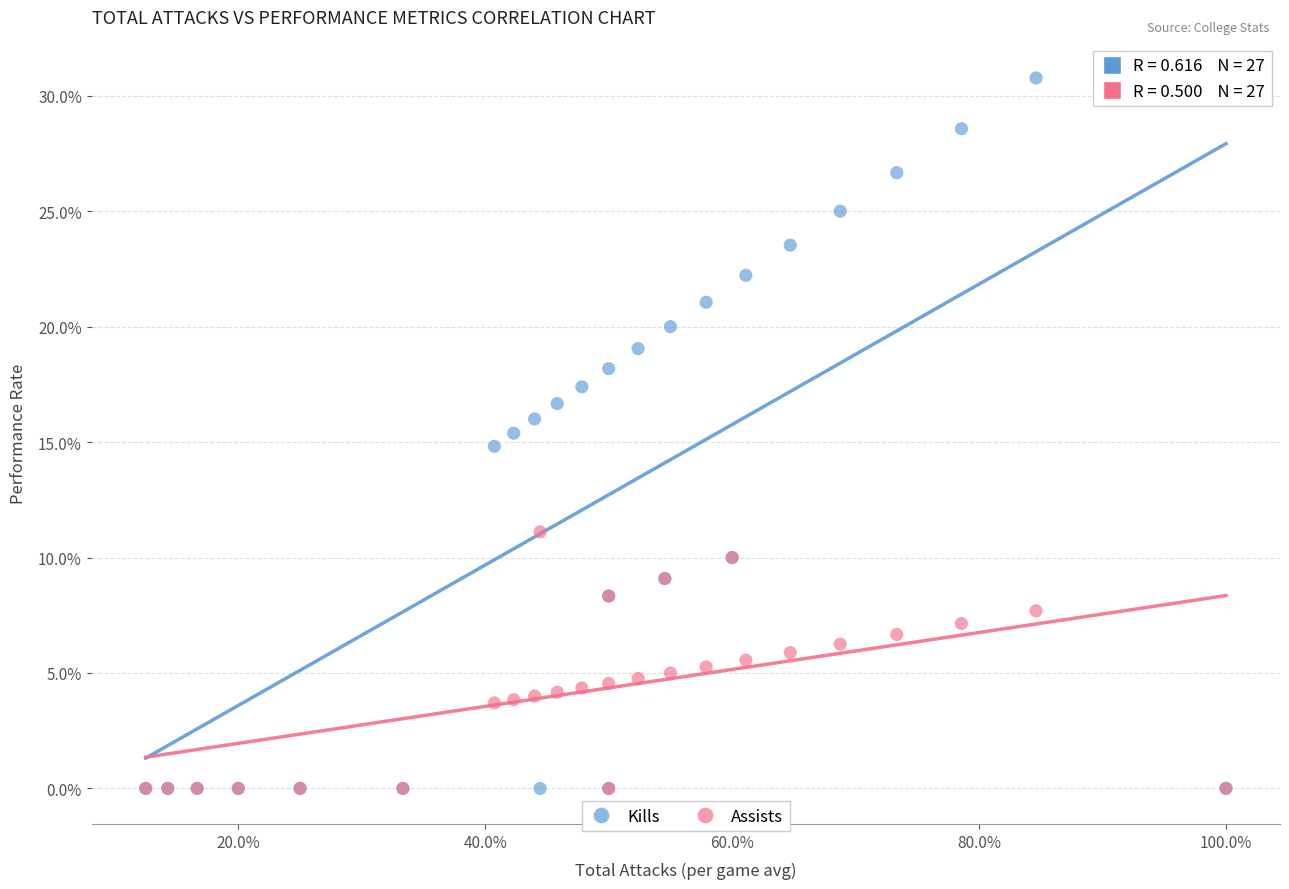

Which series has the widest spread of Y values?

Kills